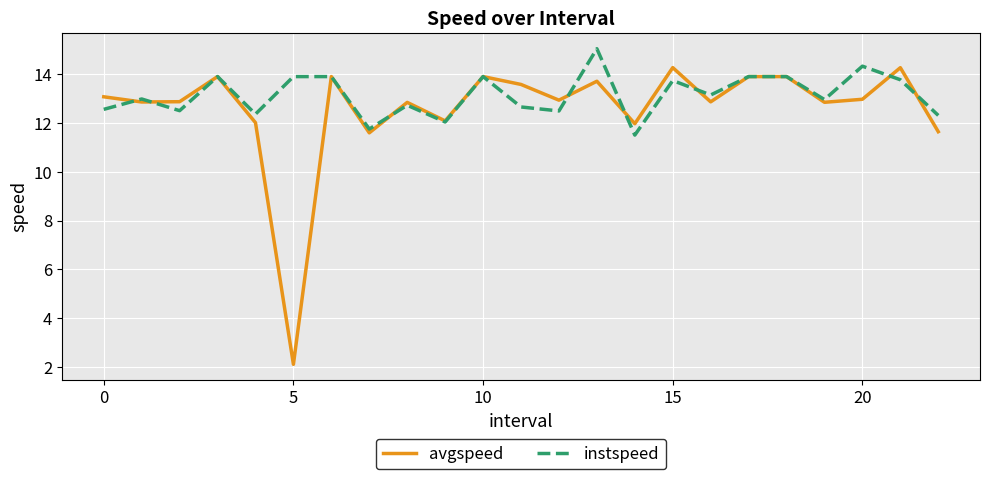

What is the highest value of the instspeed series?

15.0